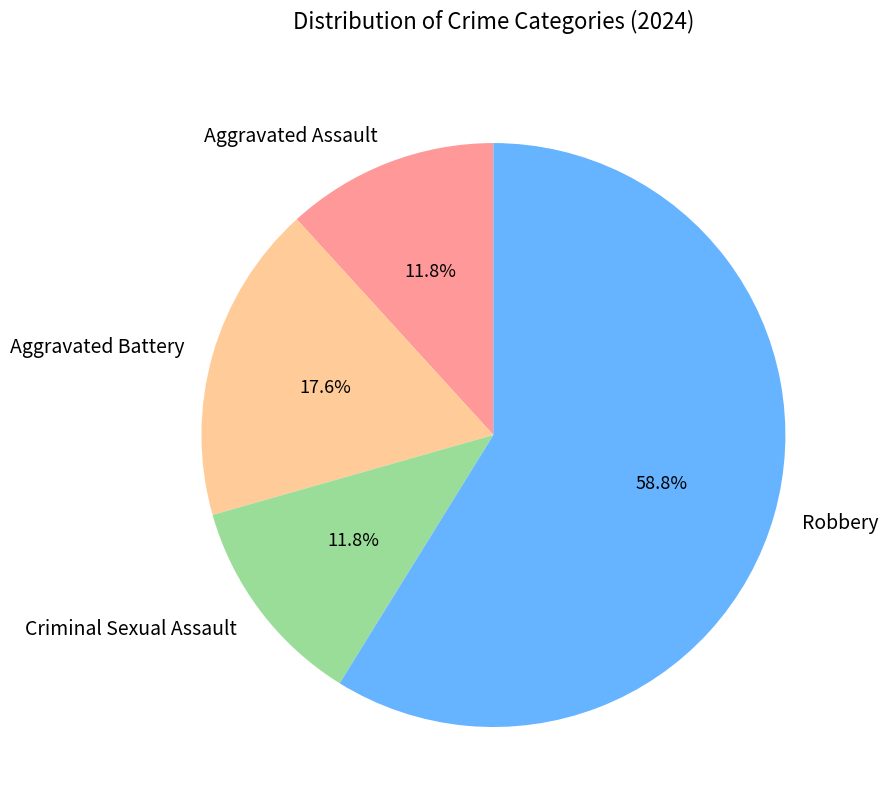

Do Aggravated Assault and Criminal Sexual Assault together represent more than half of the pie?

No